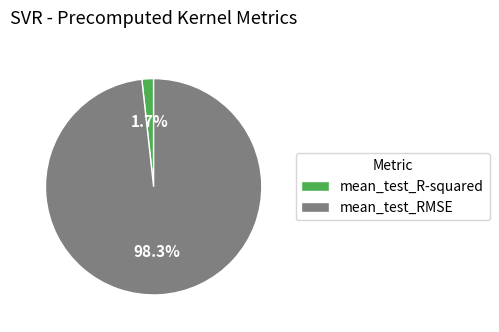

The mean_test_R-squared slice represents 2% of the pie. True or false?

True